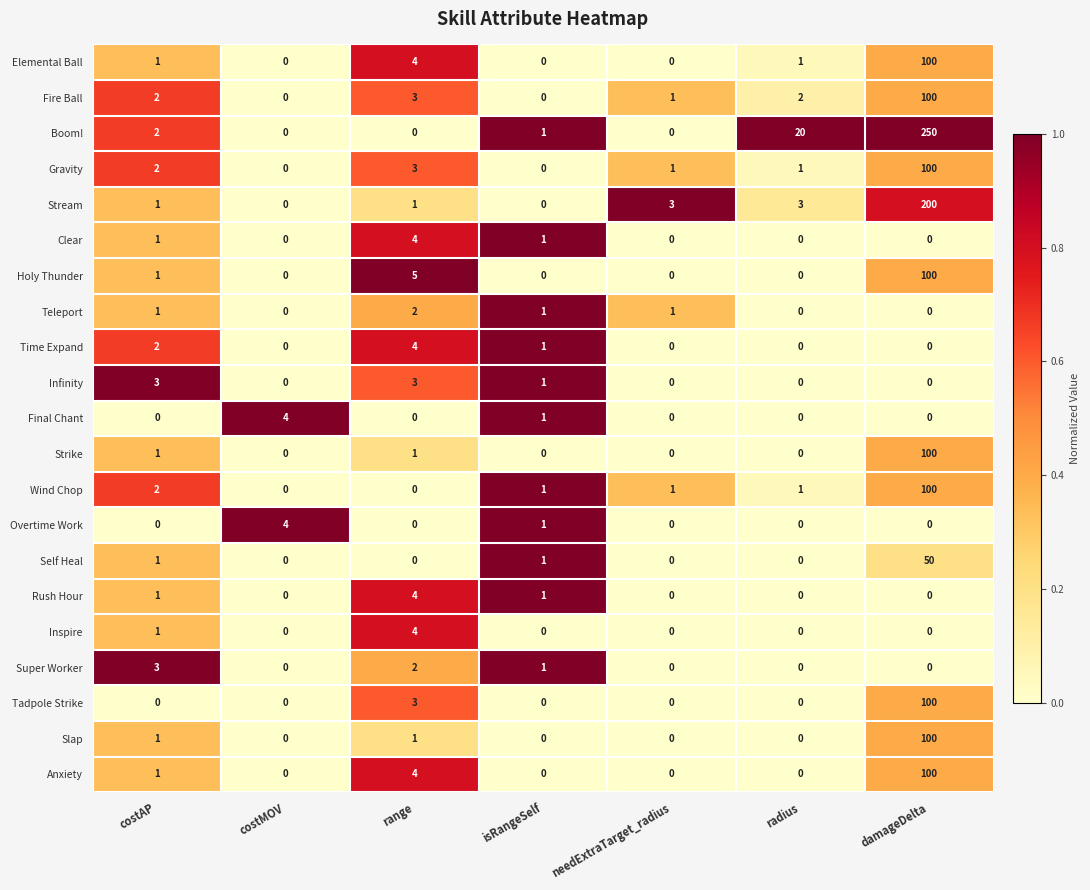

What is the sum of the Fire Ball values at needExtraTarget_radius and radius?

3